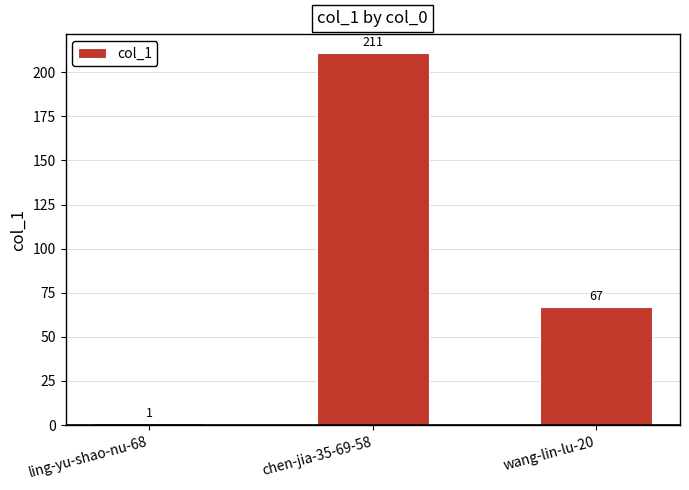

Reading right to left, list all the values displayed in this chart.

wang-lin-lu-20=67	chen-jia-35-69-58=211	ling-yu-shao-nu-68=1